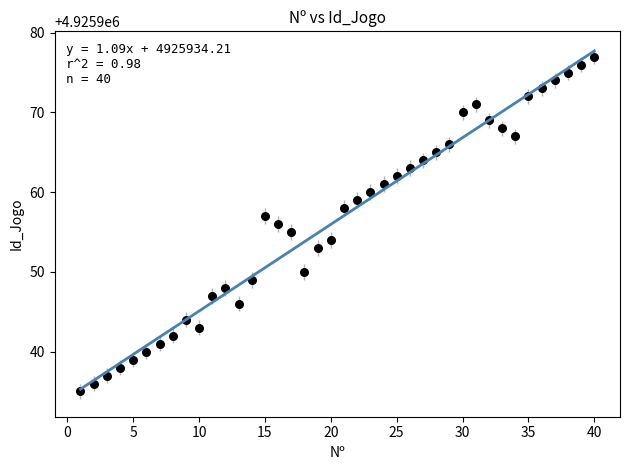

What is the range of Y values (max minus min)?

42